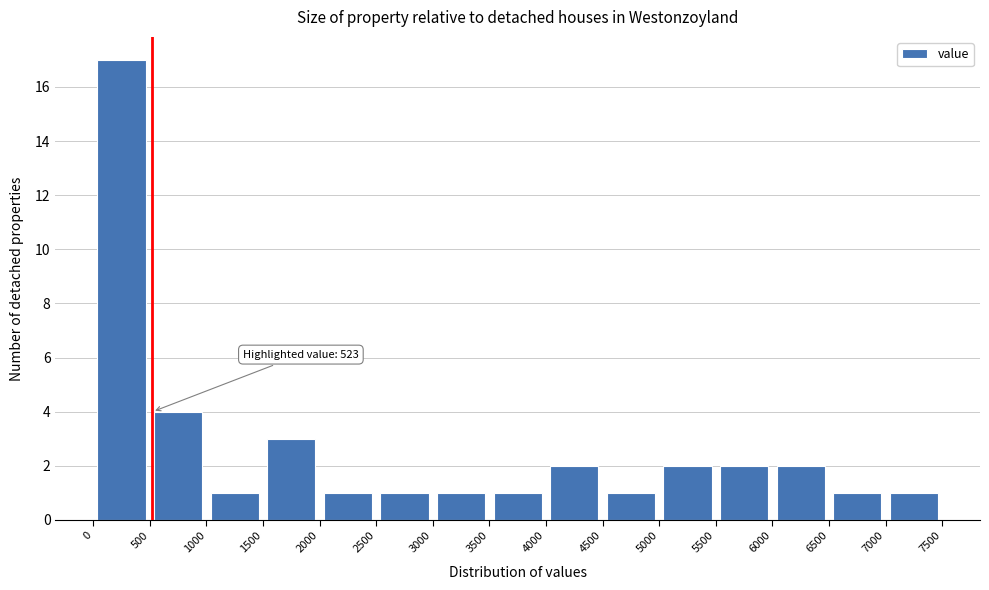

Which range on the x-axis has the tallest bar?

0 to 500